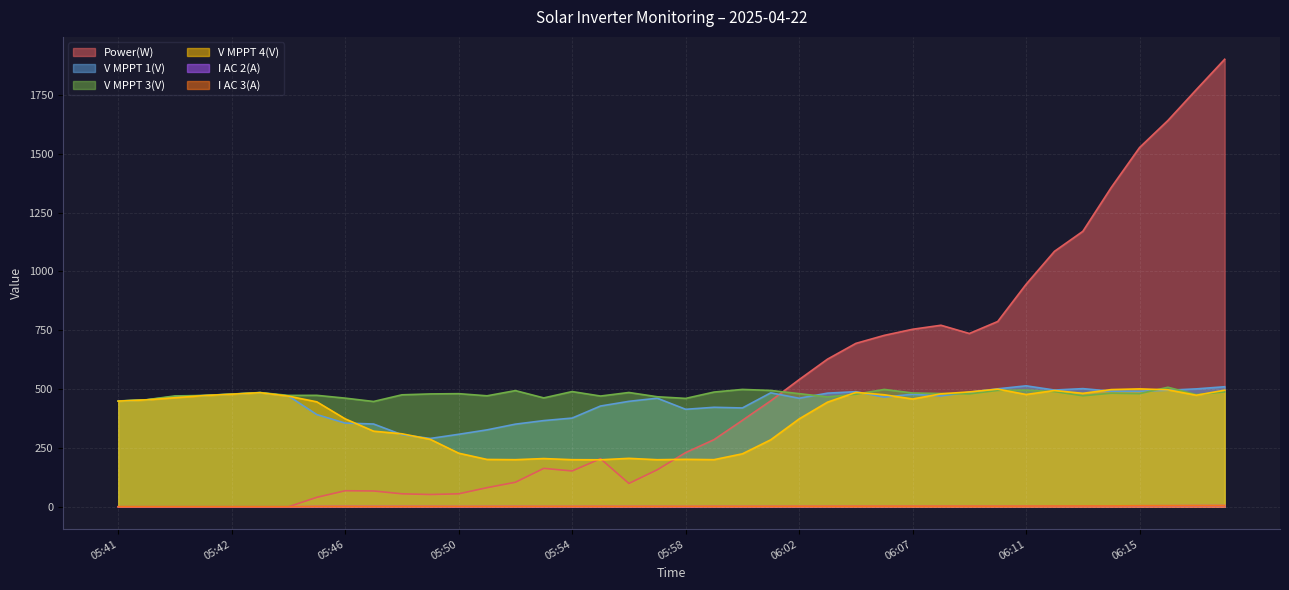

What is the sum of all V MPPT 1(V) values?

17609.7